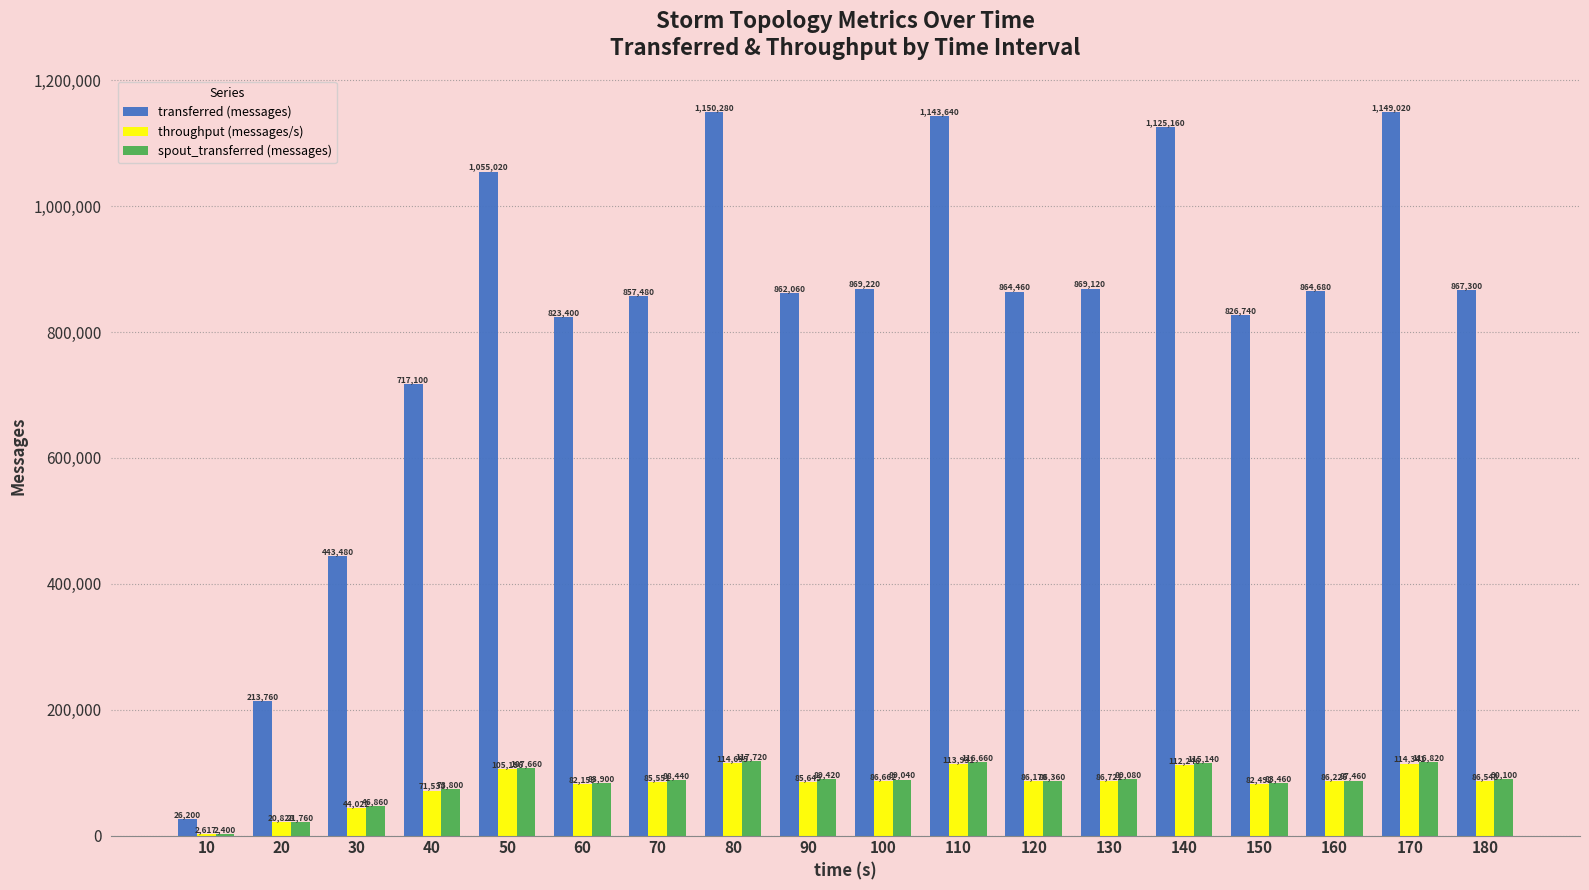

How many groups of bars are there?

18